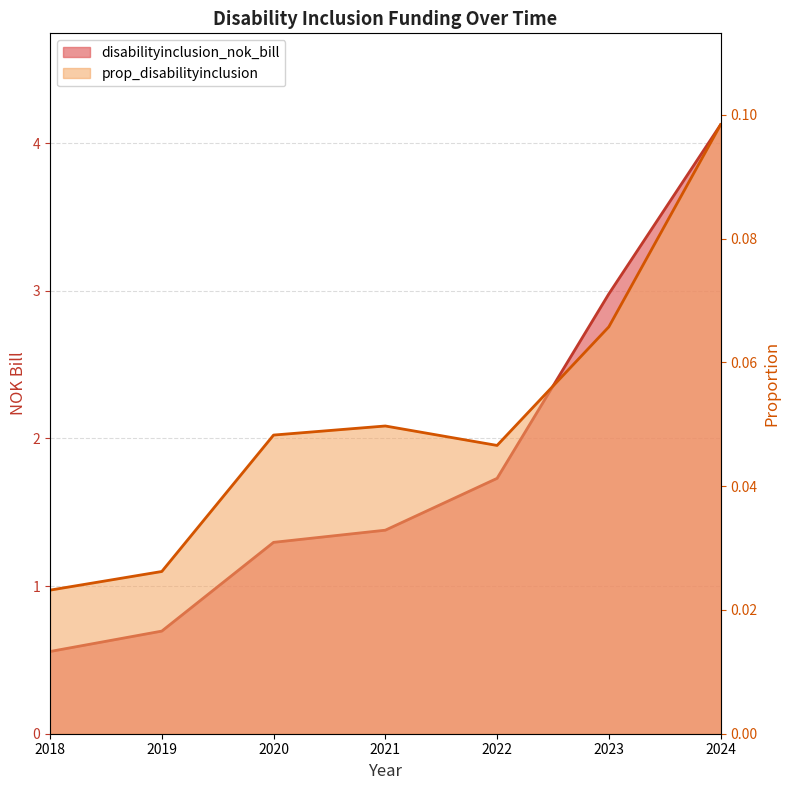

At which category is the sum across all series the highest?

2024